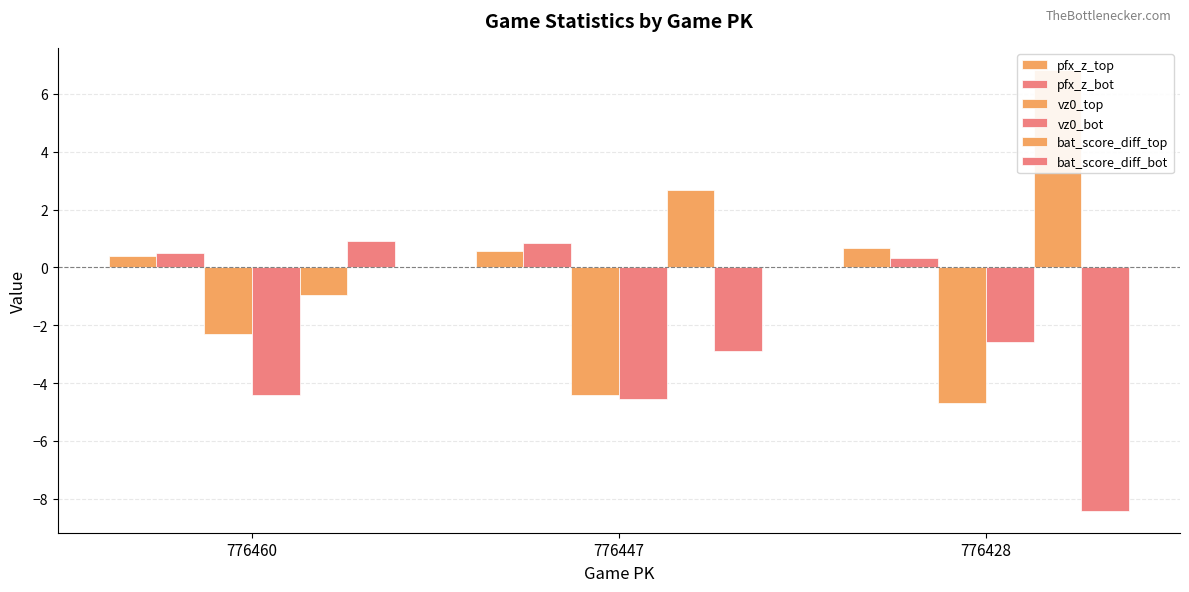

At how many categories does at least one series exceed 4?

1